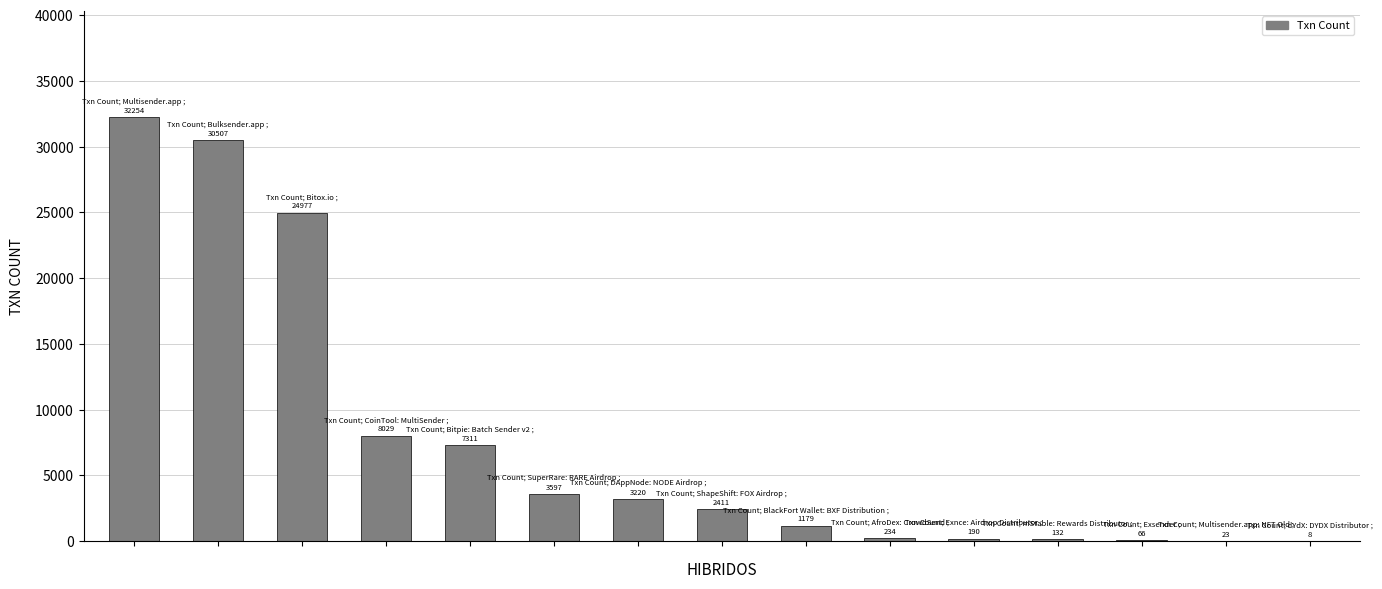

What is the greatest value displayed?

32254